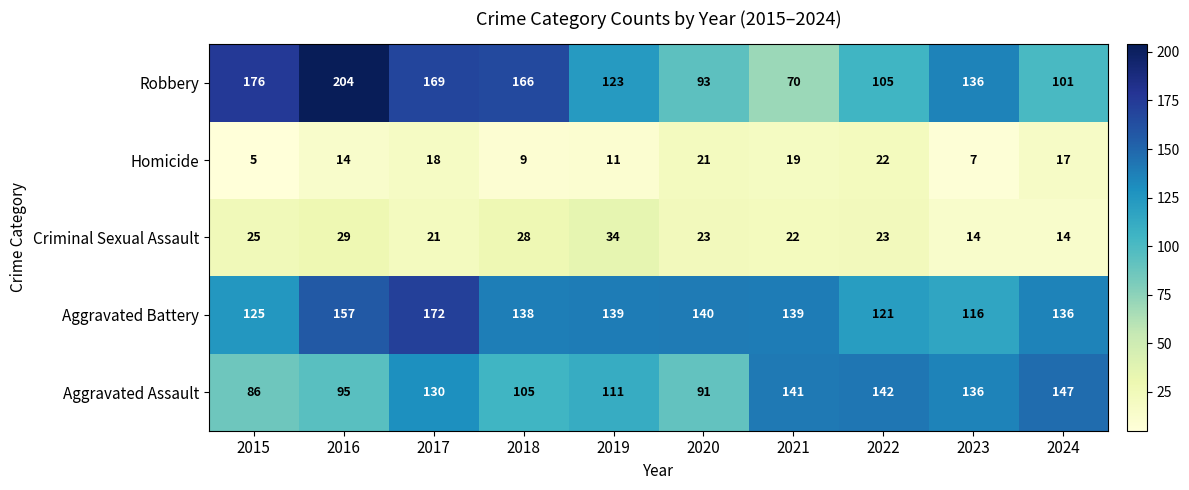

At which category is the sum across all series the highest?

2017